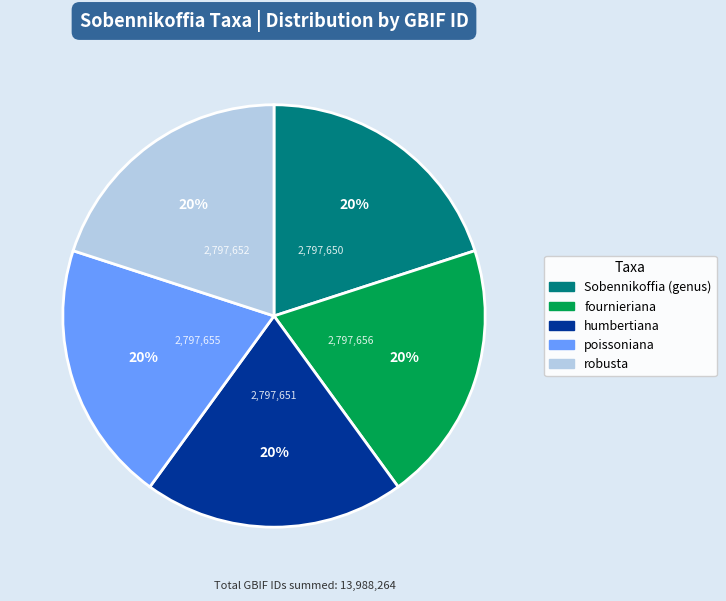

Does any single category account for the majority?

No